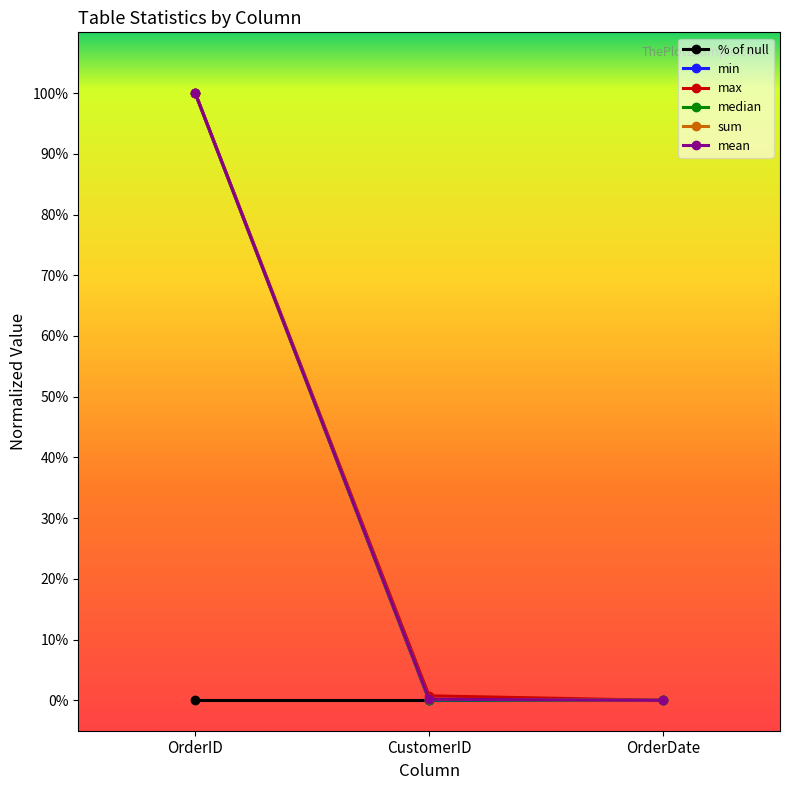

Does the chart have visible grid lines?

No